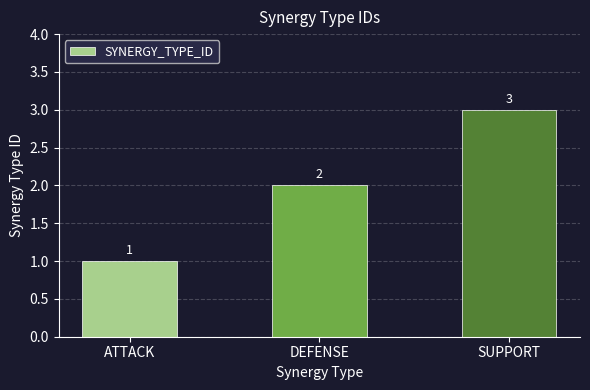

What is the difference between the maximum and minimum values?

2